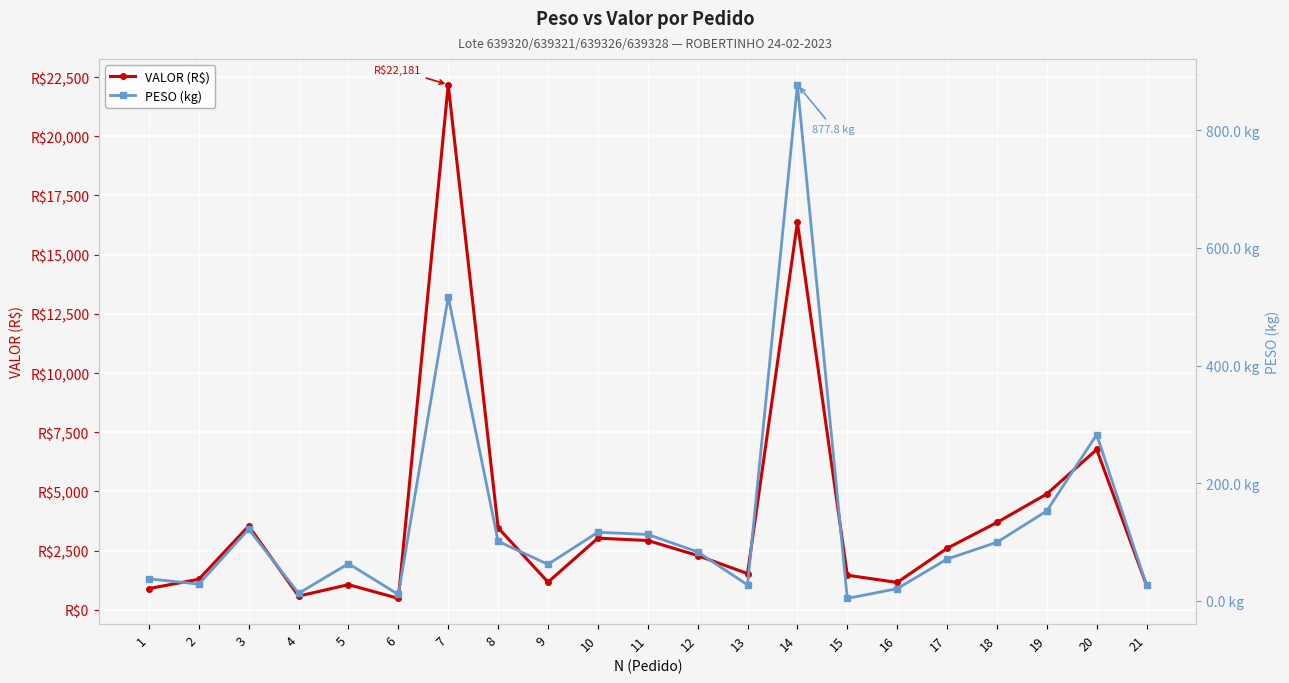

Which category has the lowest value in the VALOR (R$) series?

6